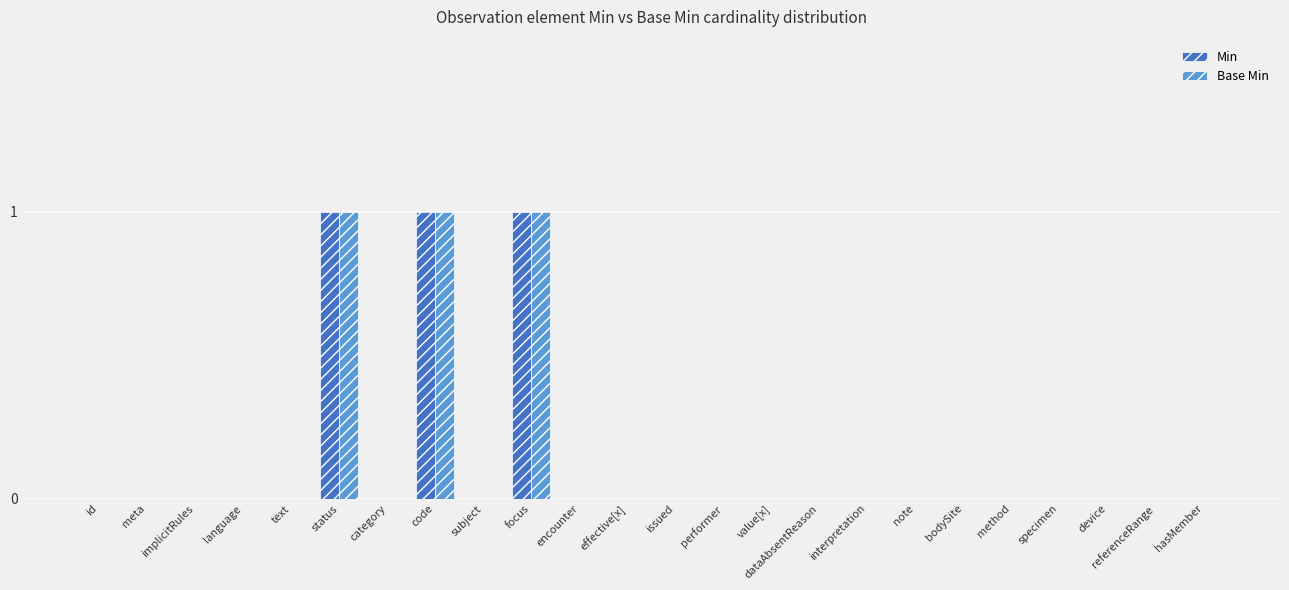

The value of Base Min at implicitRules is 0. True or false?

True